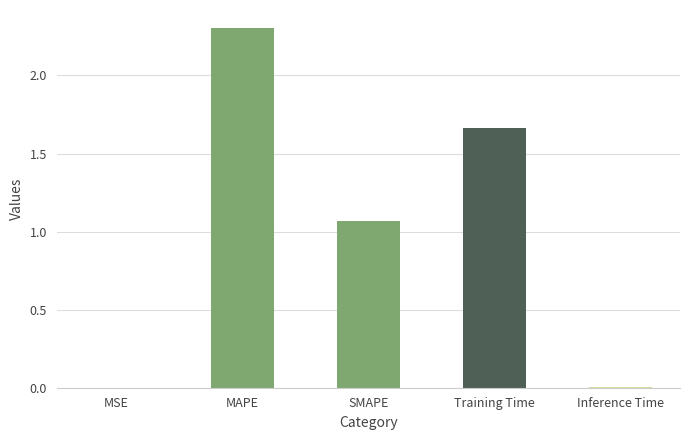

Are the bars horizontal?

No